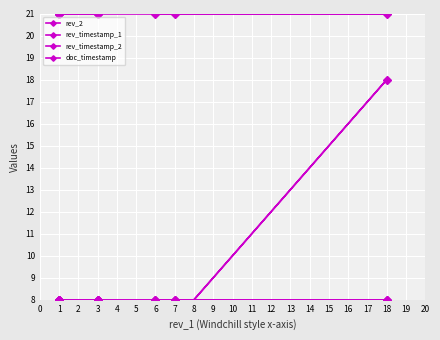

Is this an area chart (filled region under the line)?

No